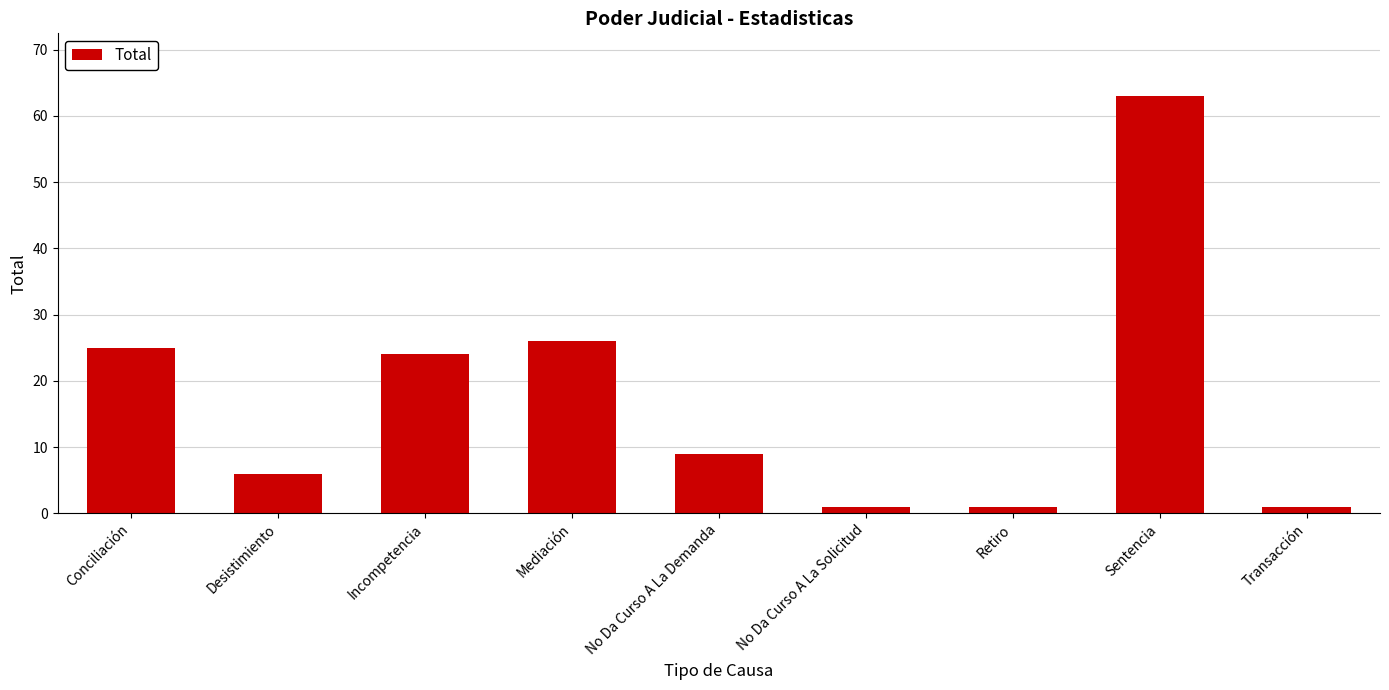

At which label is the value closest to 32?

Mediación